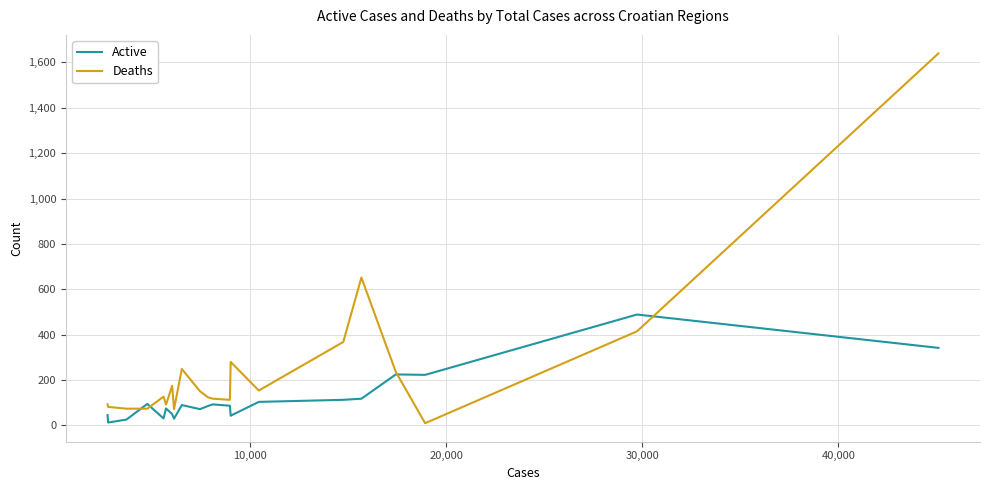

Which series has the largest total across all categories?

Deaths